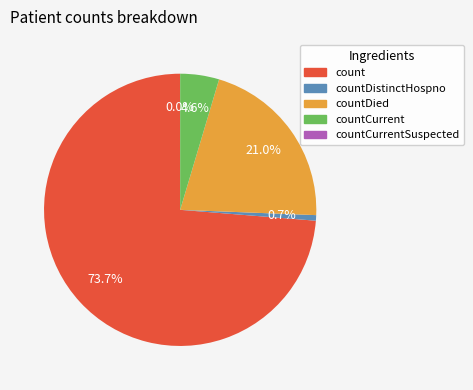

What percentage is the countDied slice, to the nearest percent?

21%